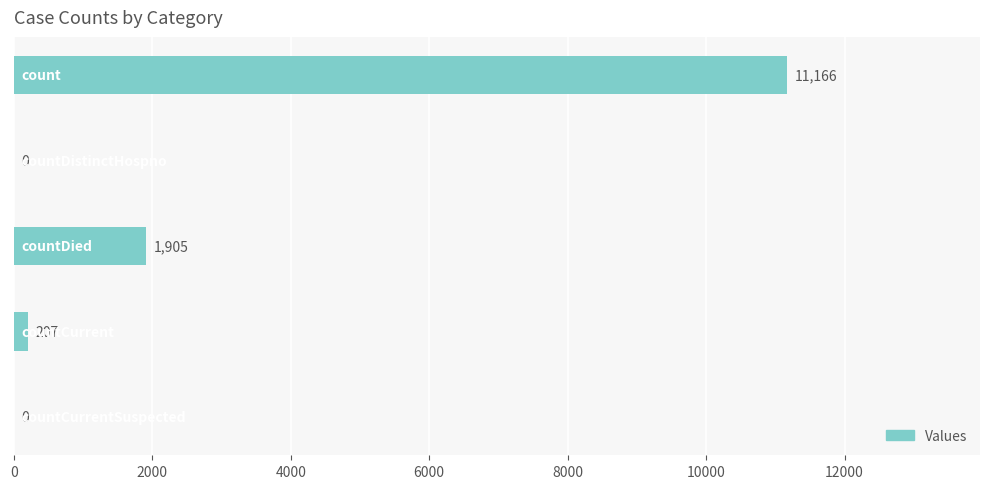

What is the greatest value displayed?

11166